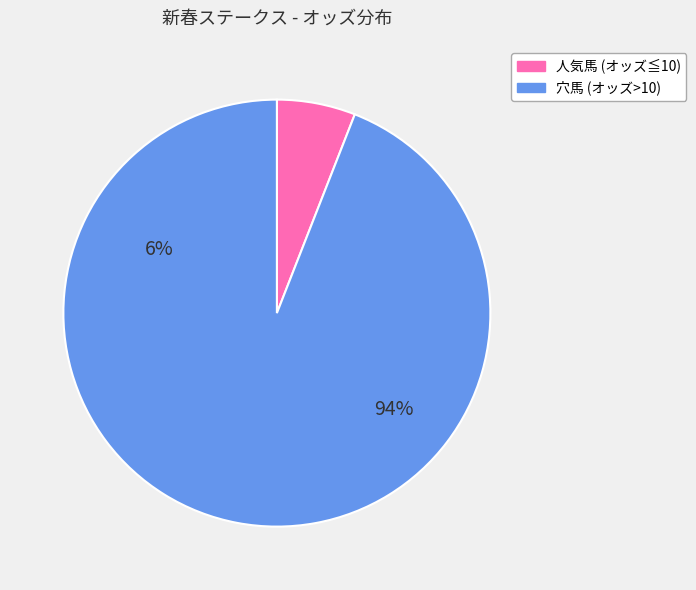

Is there any slice that represents more than half of the pie?

Yes